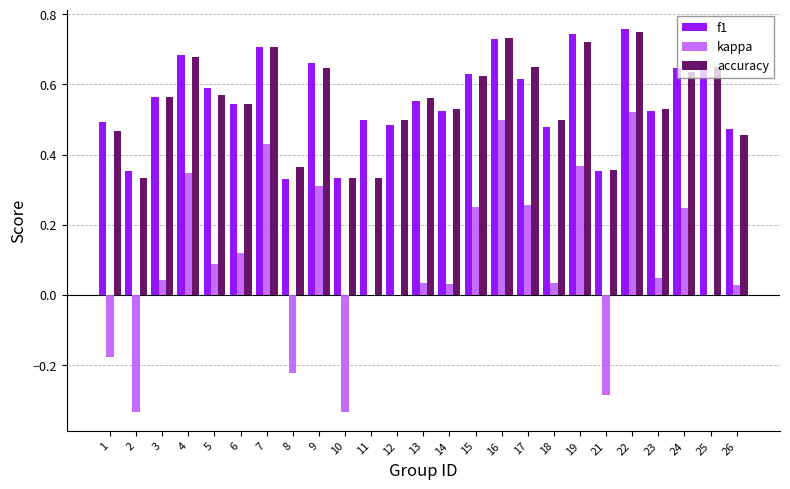

Does the chart contain stacked bars?

No